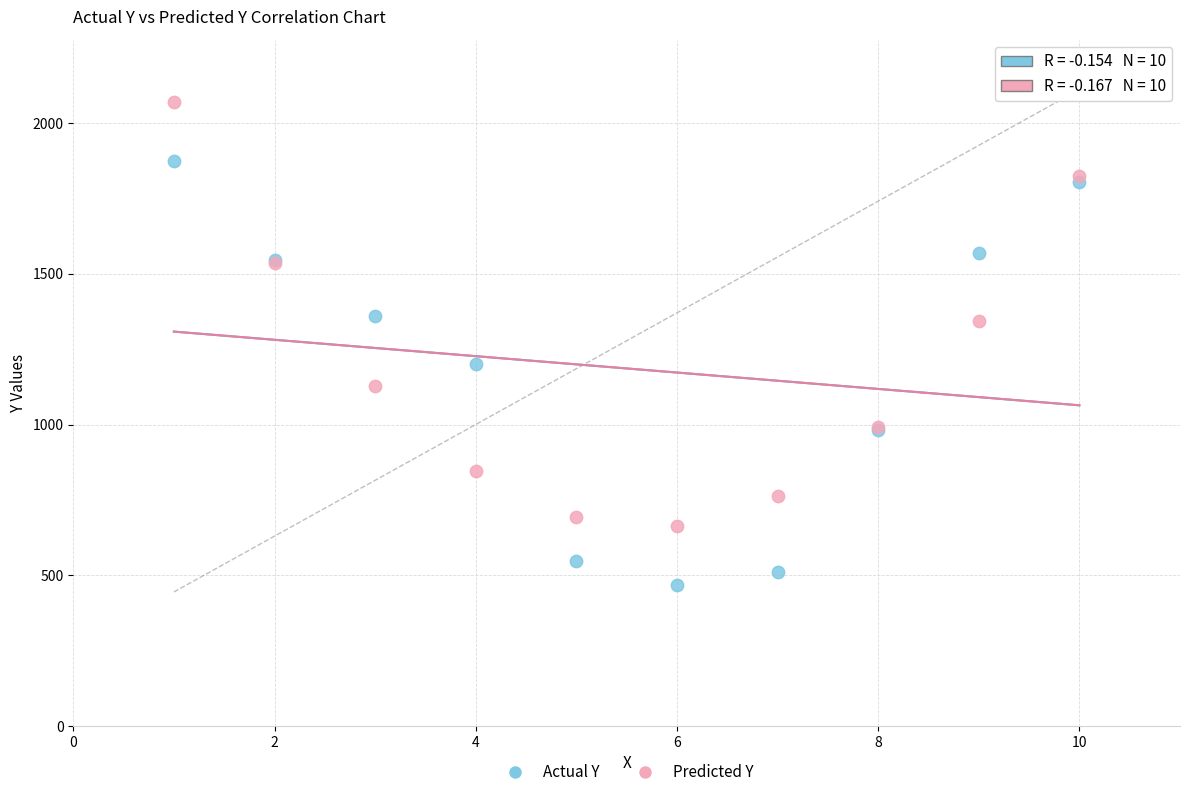

Which series has the widest spread of Y values?

Predicted Y